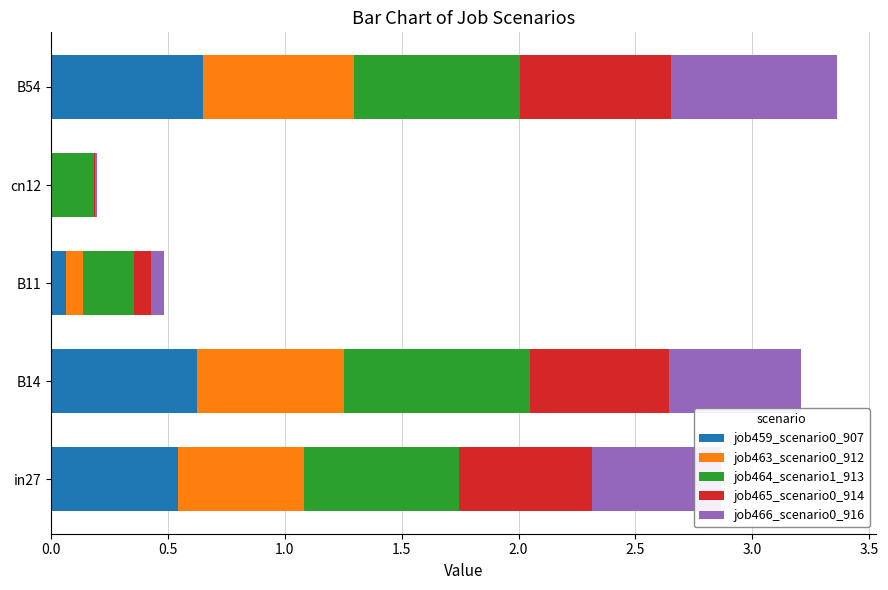

What is the sum of the job459_scenario0_907 values at B14 and B54?

1.3